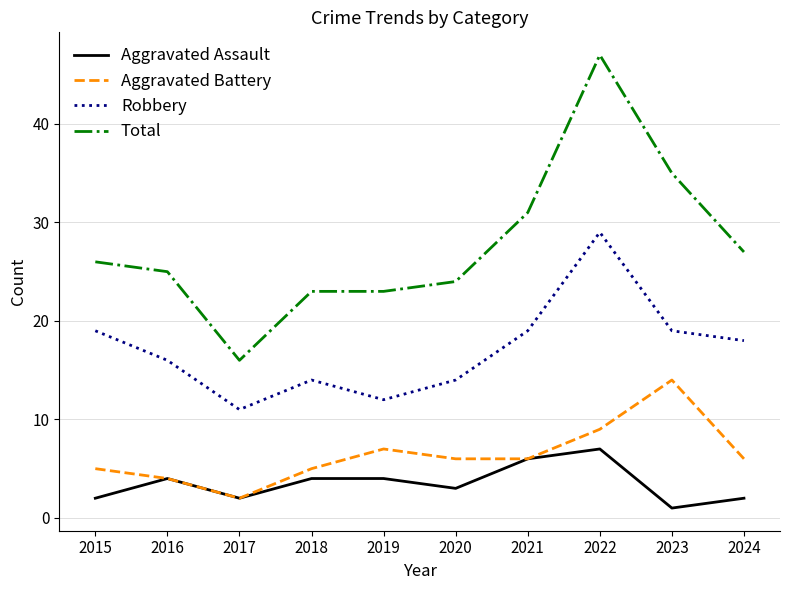

At which category is the sum across all series the highest?

2022